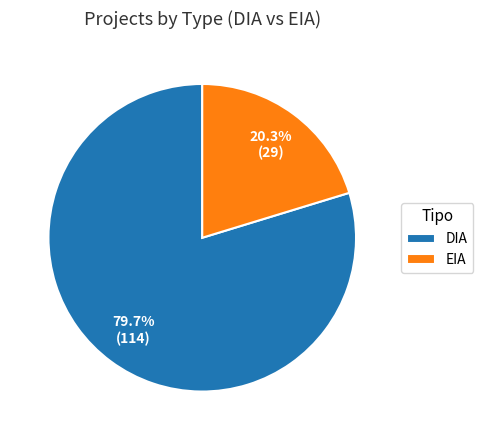

To the nearest percent, what is the difference between the largest and smallest slice percentages?

59%